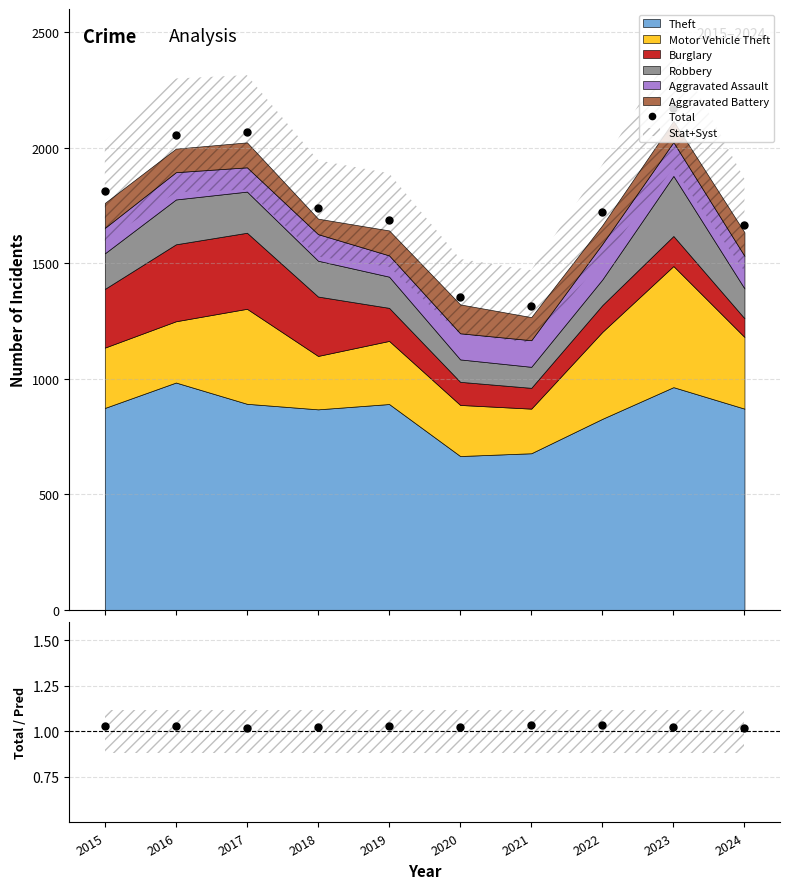

At which label is Total / Stacked closest to 1?

2024